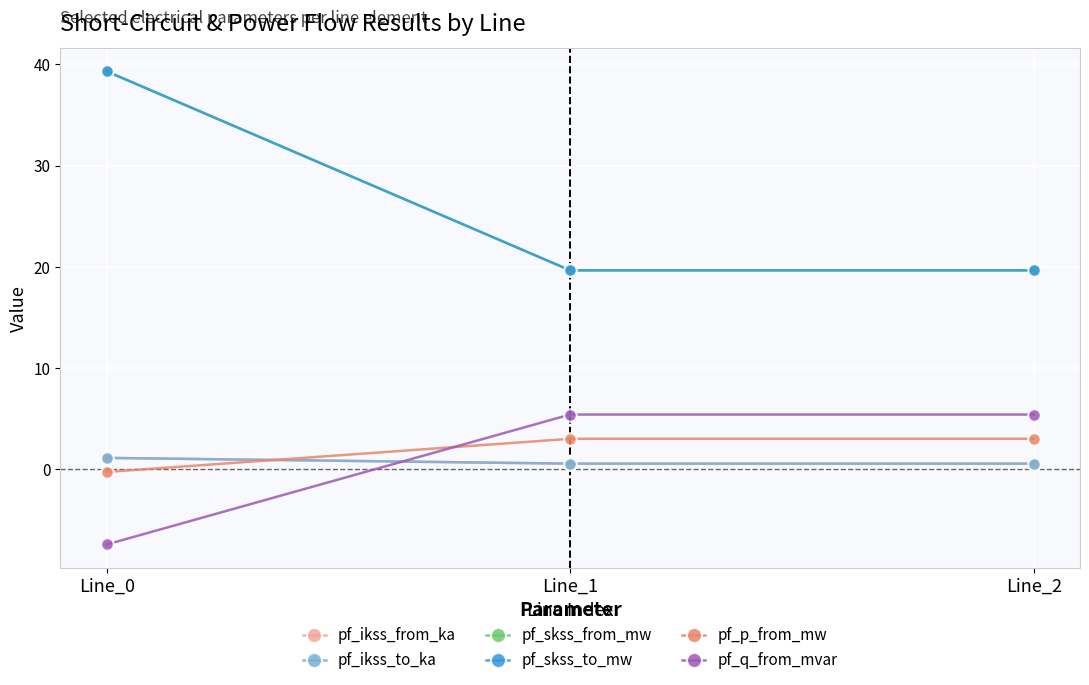

What is the sum of all pf_p_from_mw values?

5.8